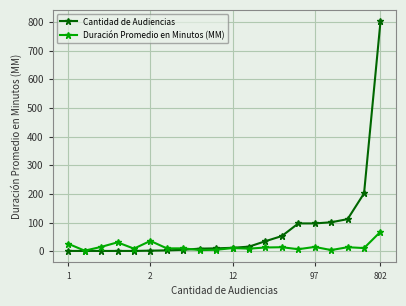

Which series has the largest range (max minus min)?

Cantidad de Audiencias